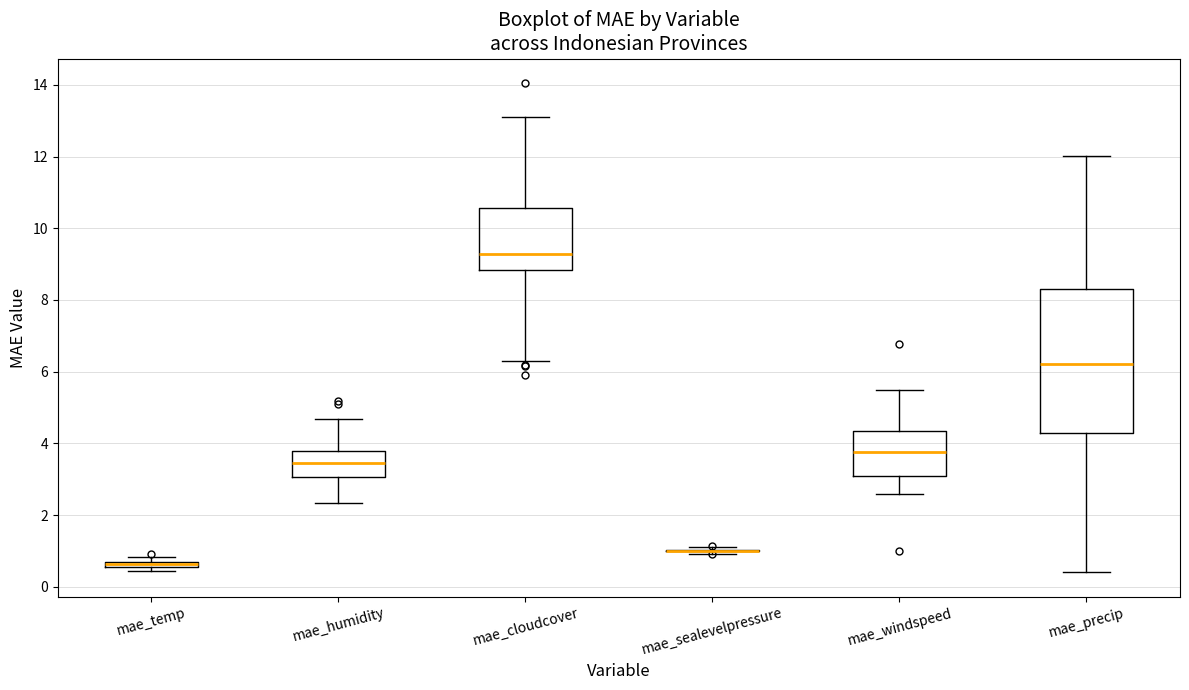

Which box is the tallest, from its lower edge to its upper edge?

mae_precip